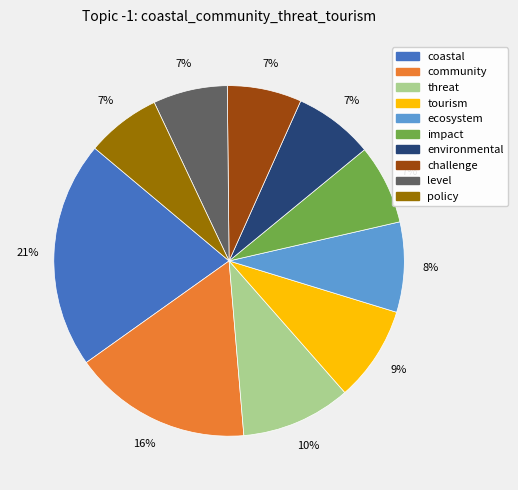

To the nearest percent, what is the difference between the level and threat slice percentages?

3%